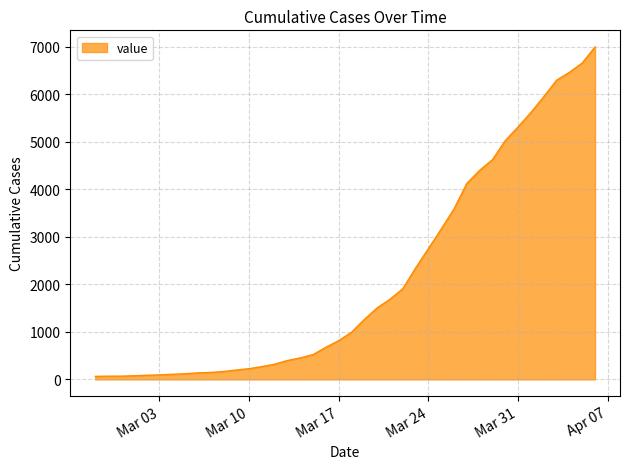

What is the maximum value shown in the chart?

6995